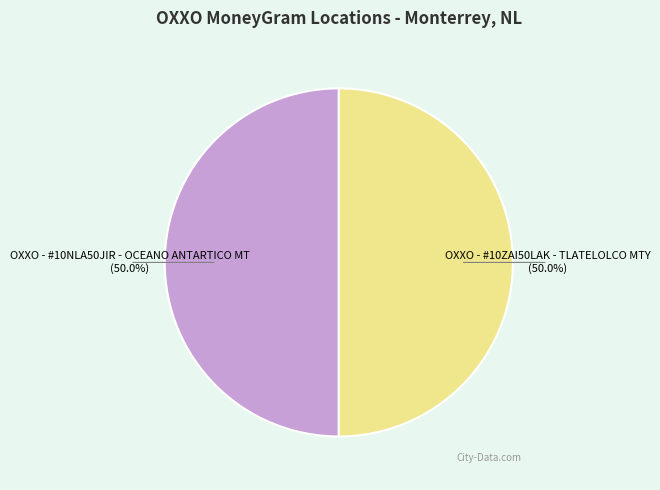

What percentage is NOT represented by OXXO - #10NLA50JIR - OCEANO ANTARTICO MT?

50.0%